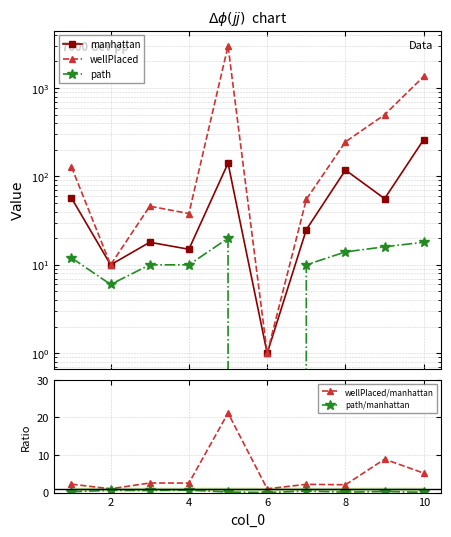

What is the difference between the maximum and minimum values in the path/manhattan series?

0.7